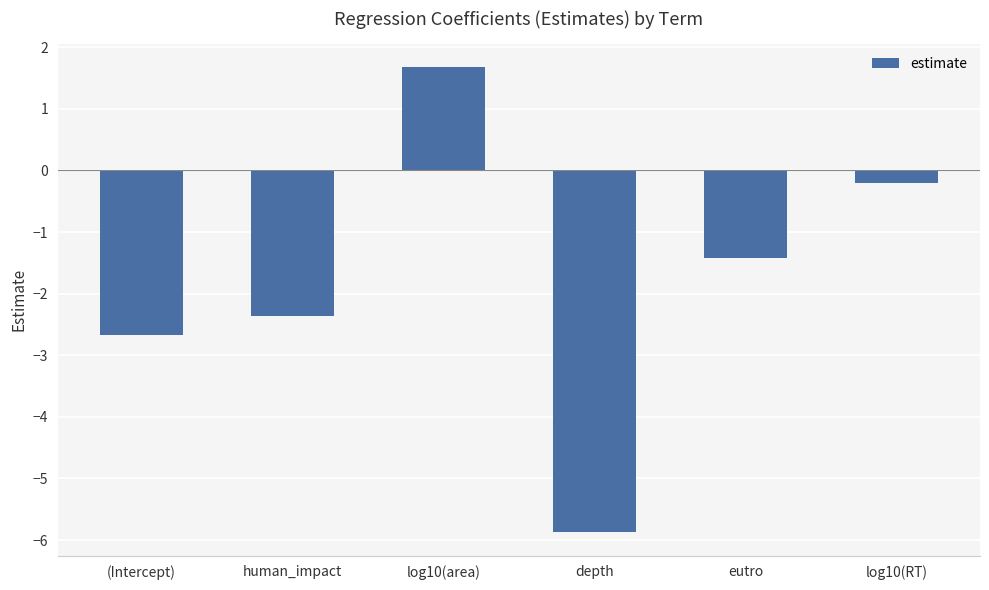

Reading left to right, what are all the values shown in this chart?

-2.7	-2.4	1.7	-5.9	-1.4	-0.2